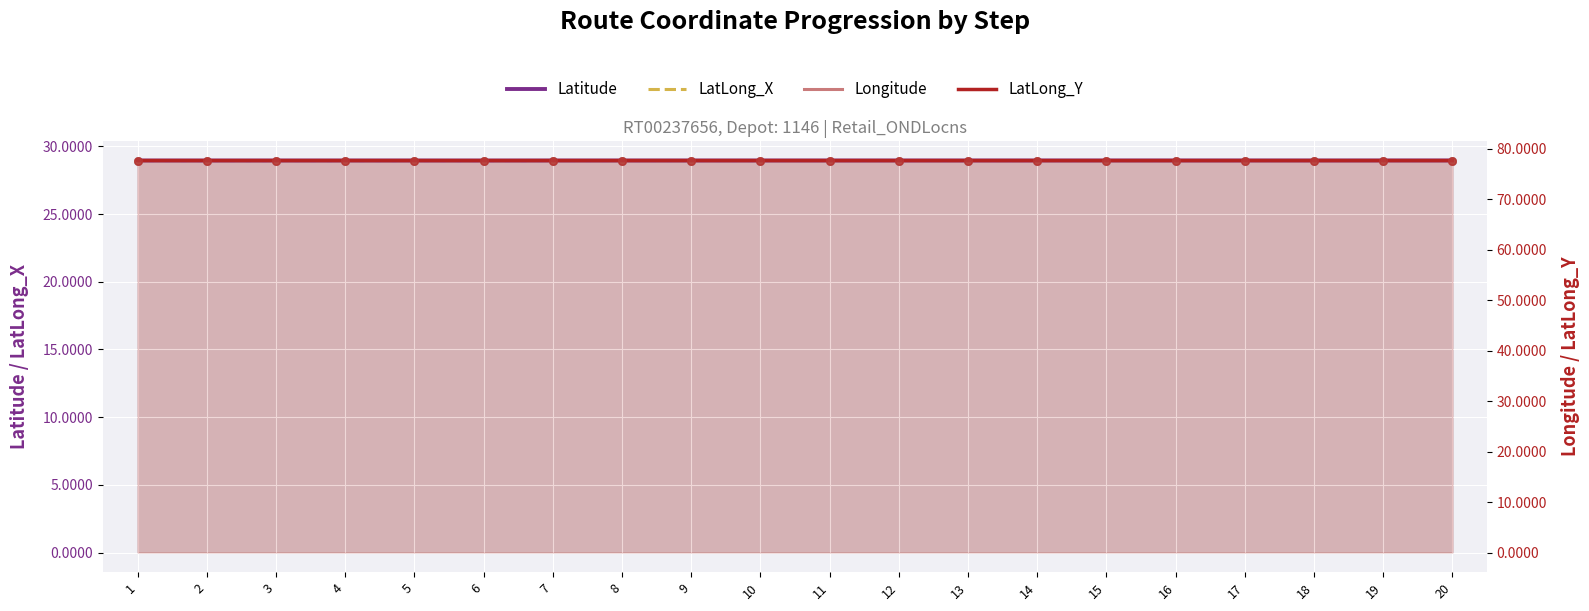

What are all the series names shown in the legend?

Latitude, LatLong_X, Longitude, LatLong_Y